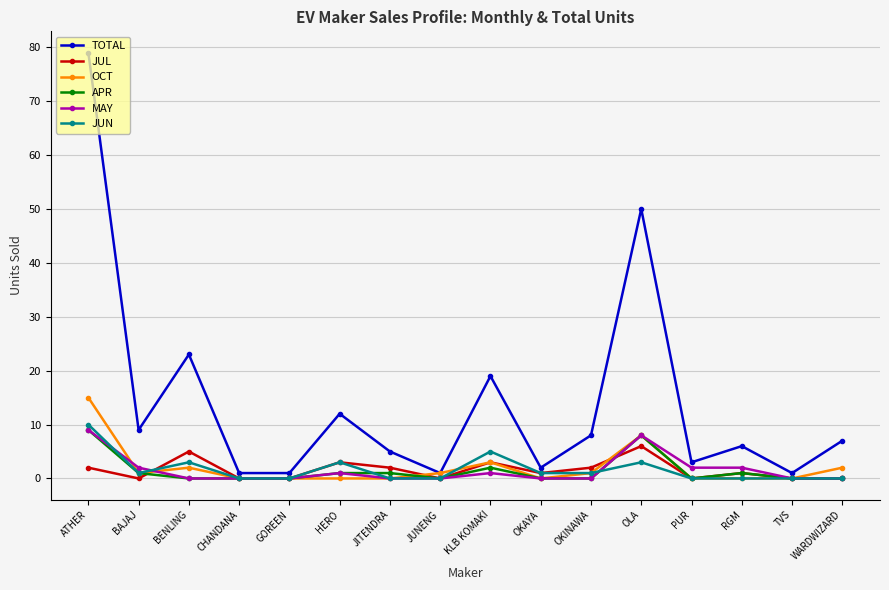

What is the maximum value shown in the chart?

79